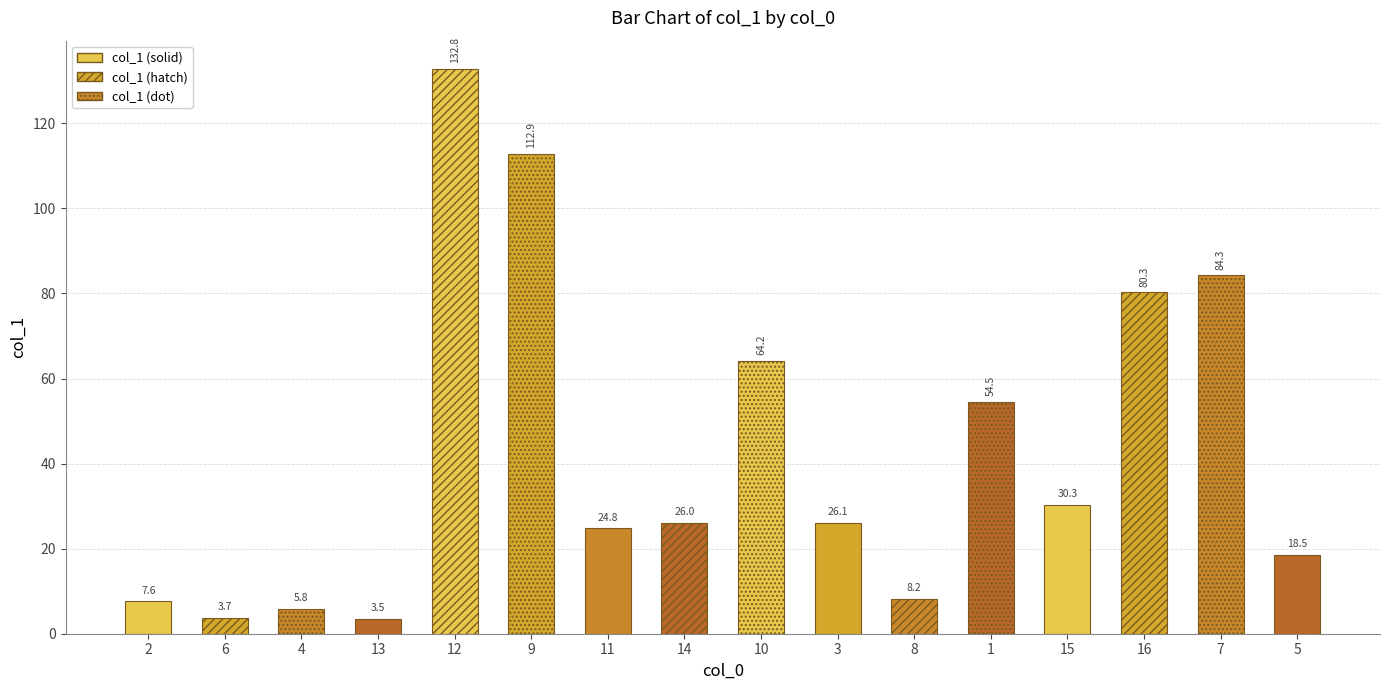

Are the bars horizontal?

No